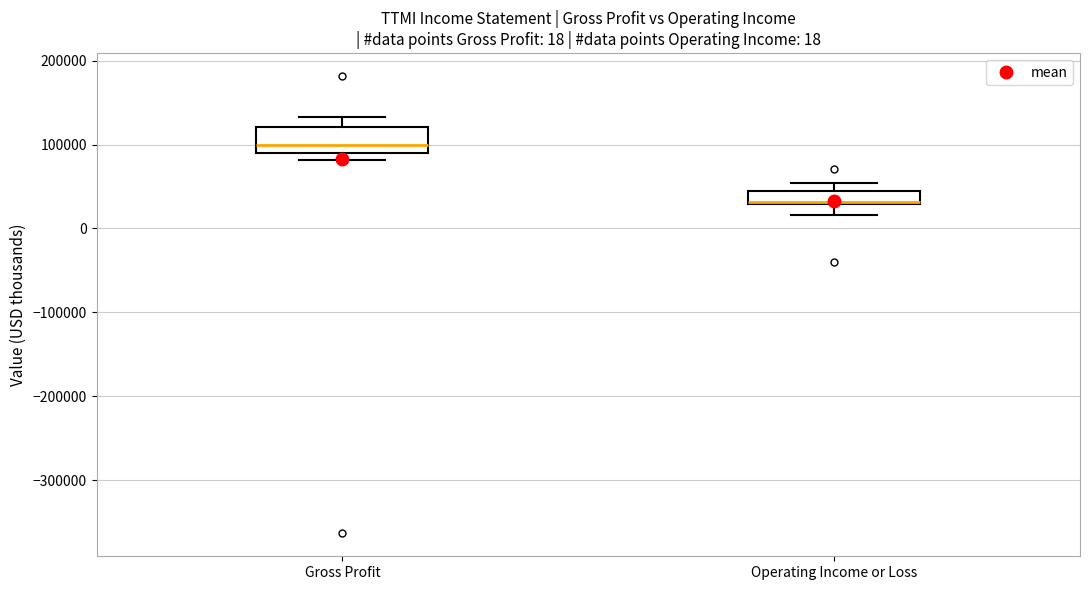

Comparing the boxes themselves (not the whiskers), which one is the tallest?

Gross Profit